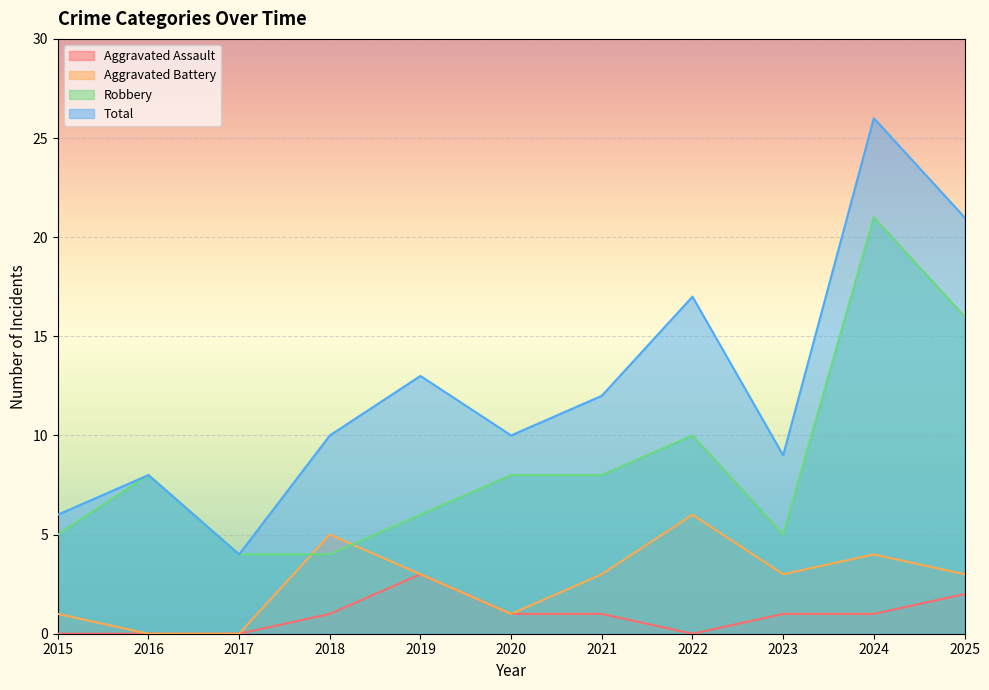

What is the approximate value of Total at 2020?

10